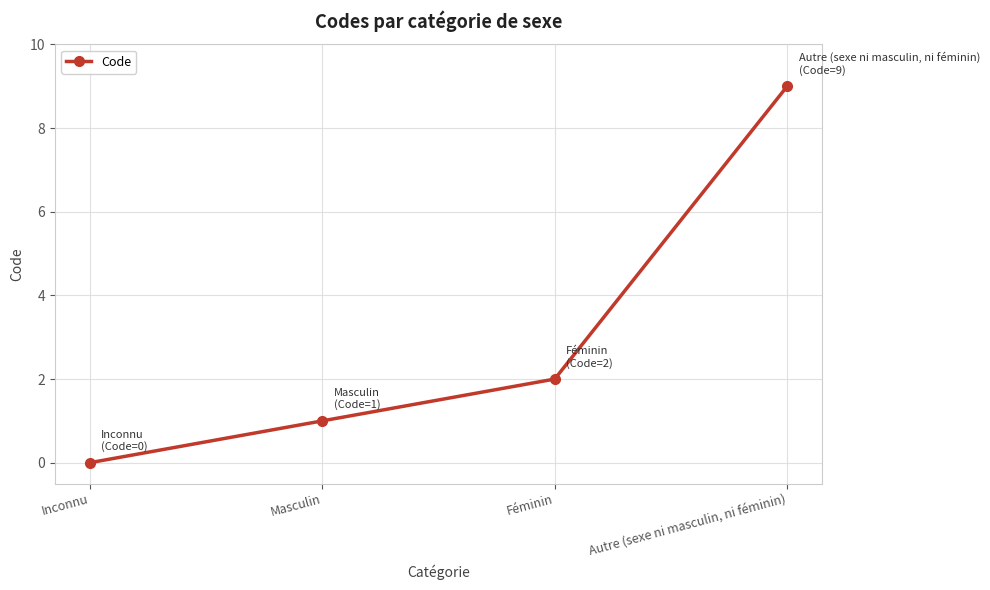

List the labels in order of value, smallest first.

Inconnu, Masculin, Féminin, Autre (sexe ni masculin, ni féminin)